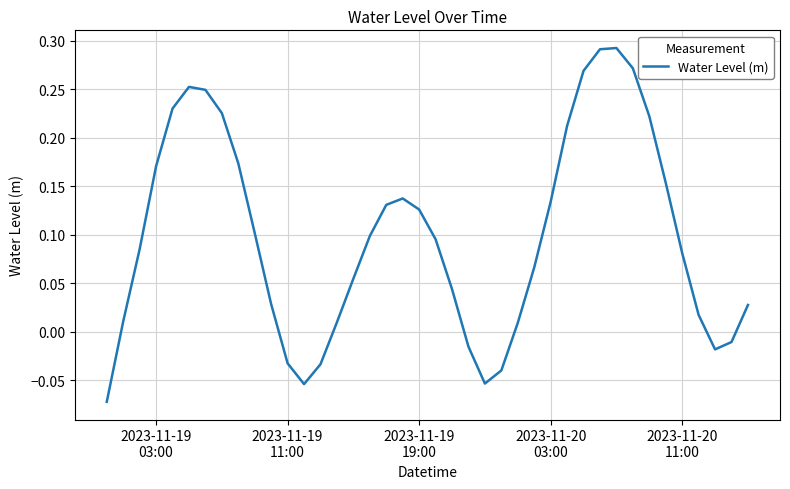

Is this an area chart (filled region under the line)?

No